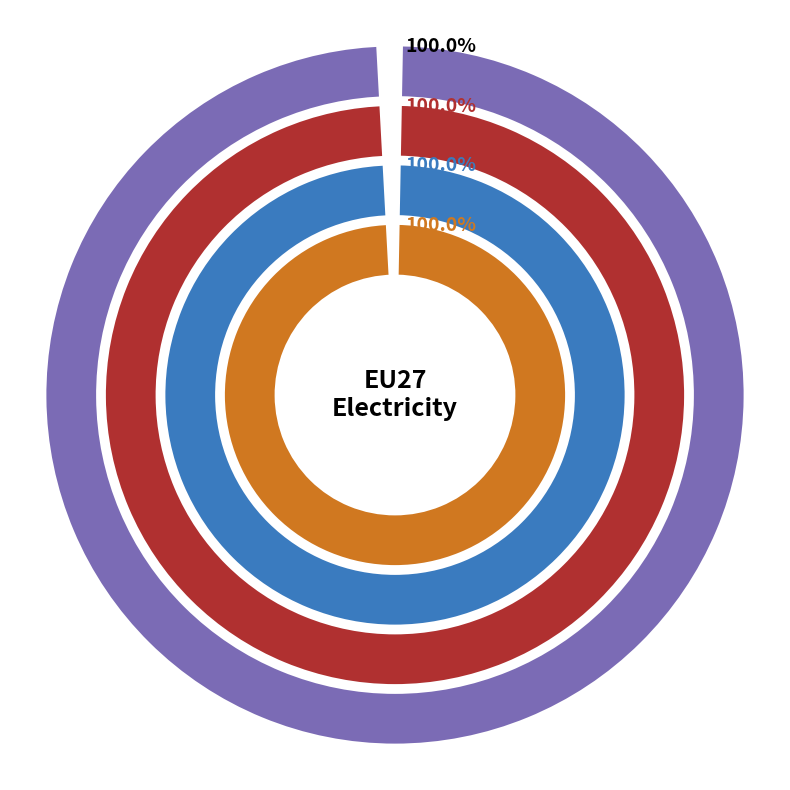

What percentage do 1 and 0 together represent?

100.0%